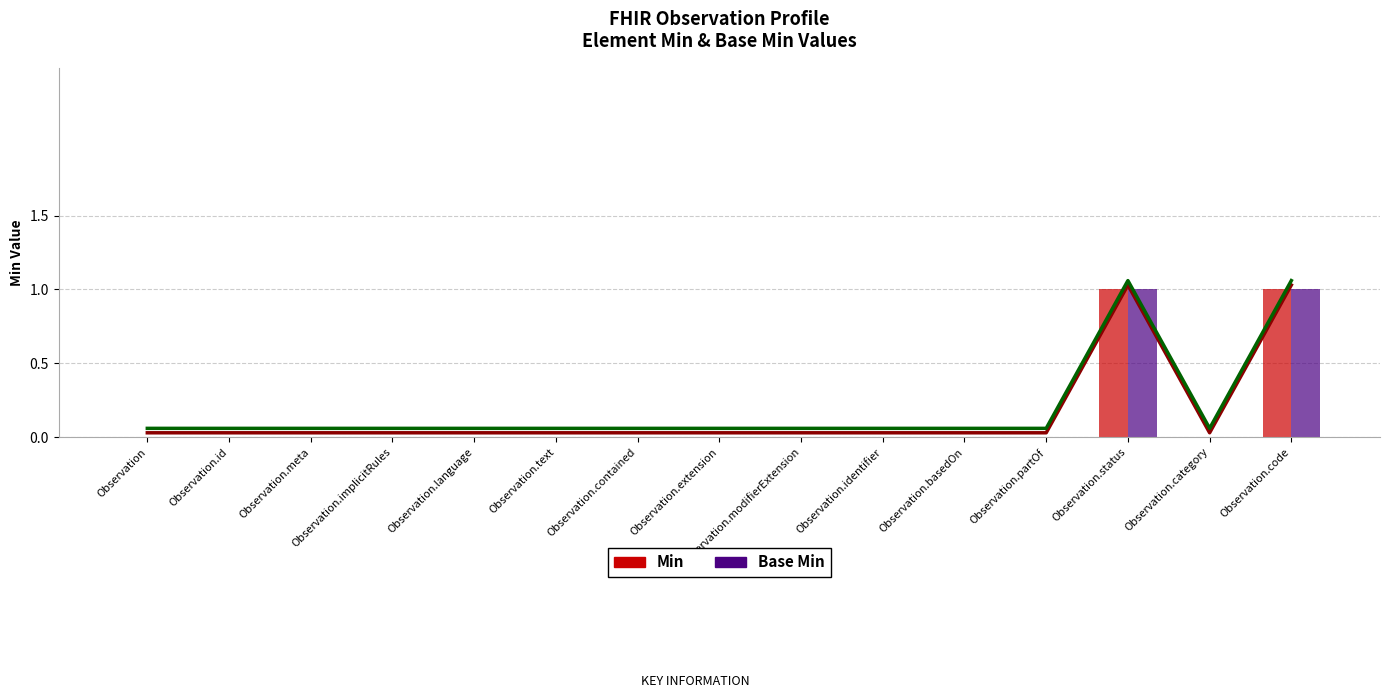

Which has a higher value, Observation or Observation.language?

Observation